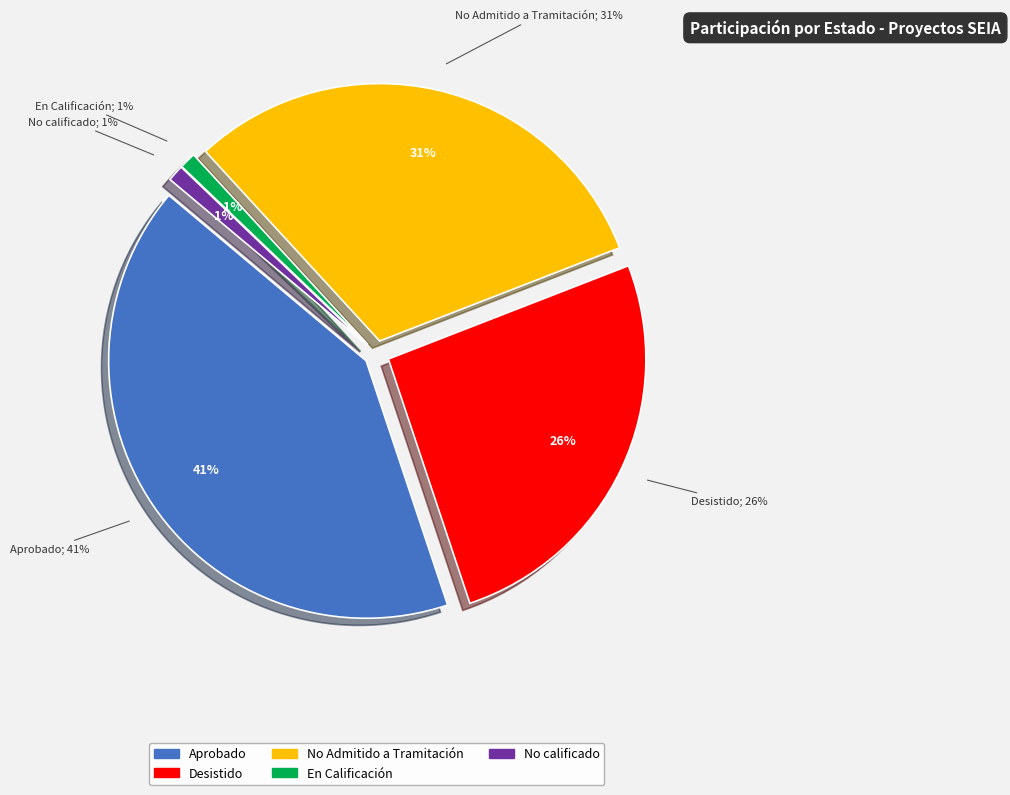

How many slices are in this pie chart?

5